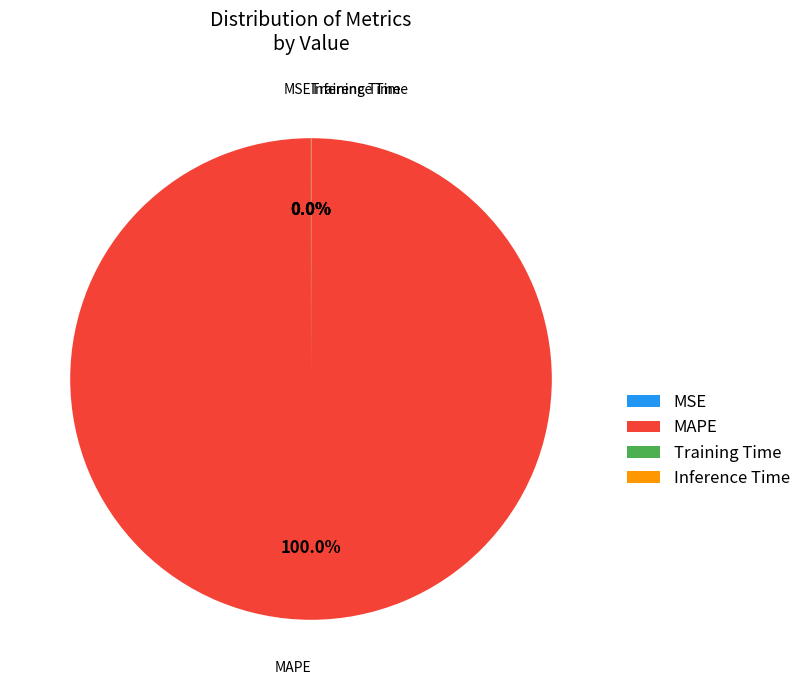

Does any single category account for the majority?

Yes